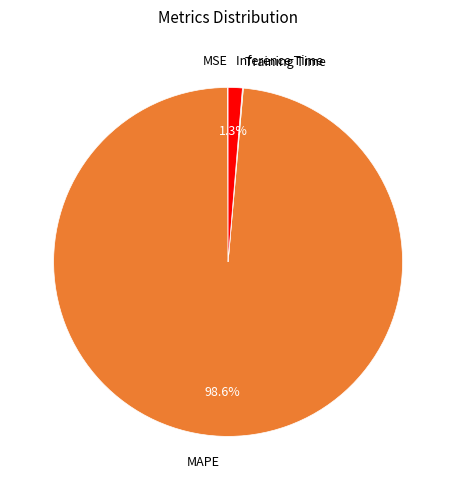

Is the sum of MAPE and Inference Time greater than half?

Yes